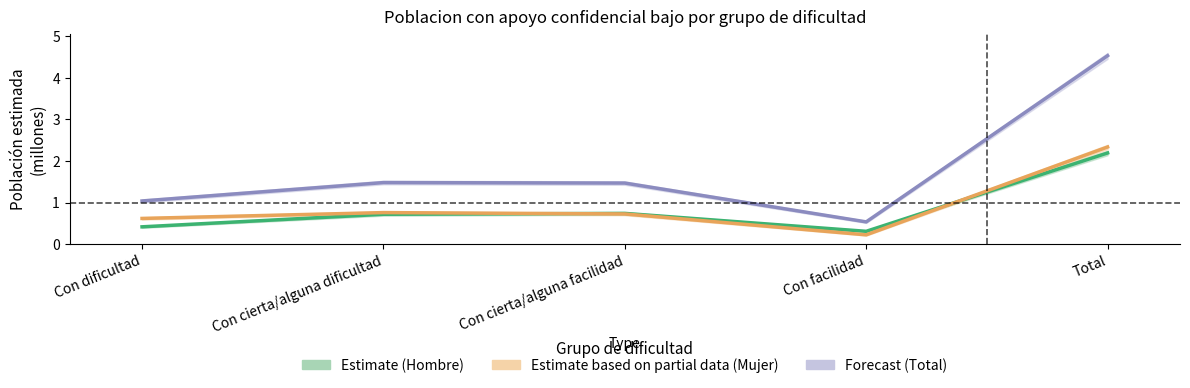

Which category has the highest value in the Forecast (Total) series?

Total